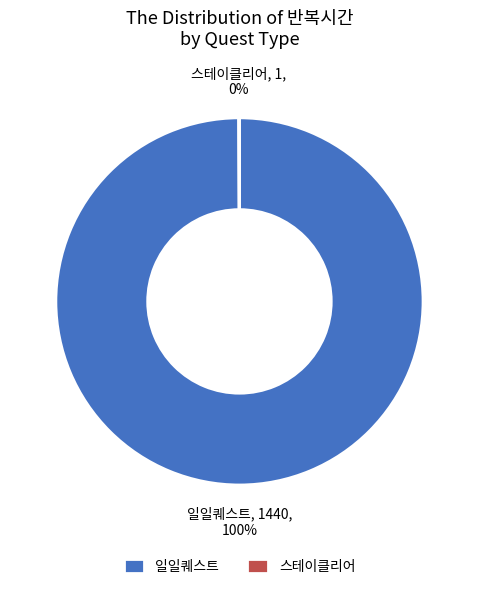

Which category accounts for the majority?

일일퀘스트